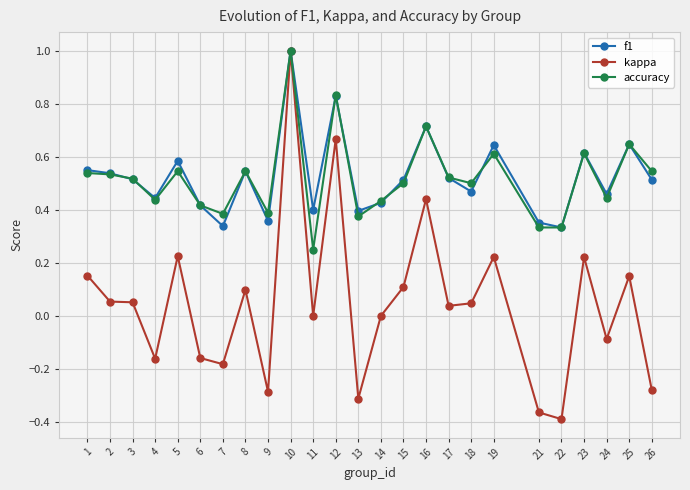

Which category has the highest value in the accuracy series?

10